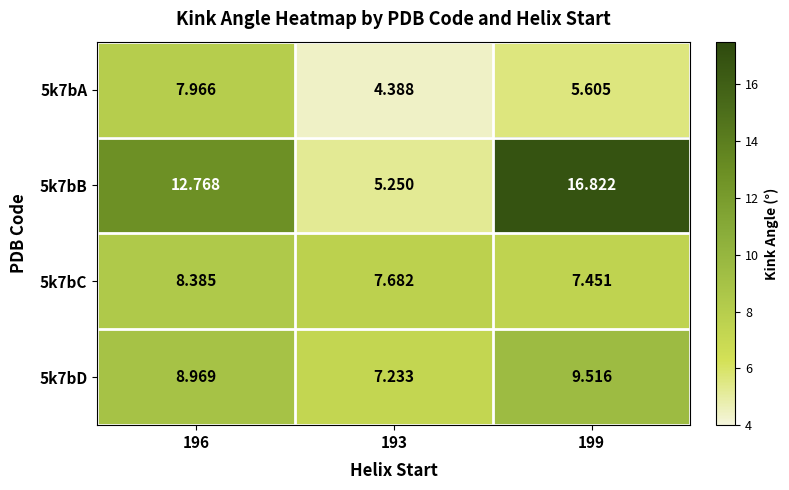

How many data points in 5k7bD are less than 8?

1